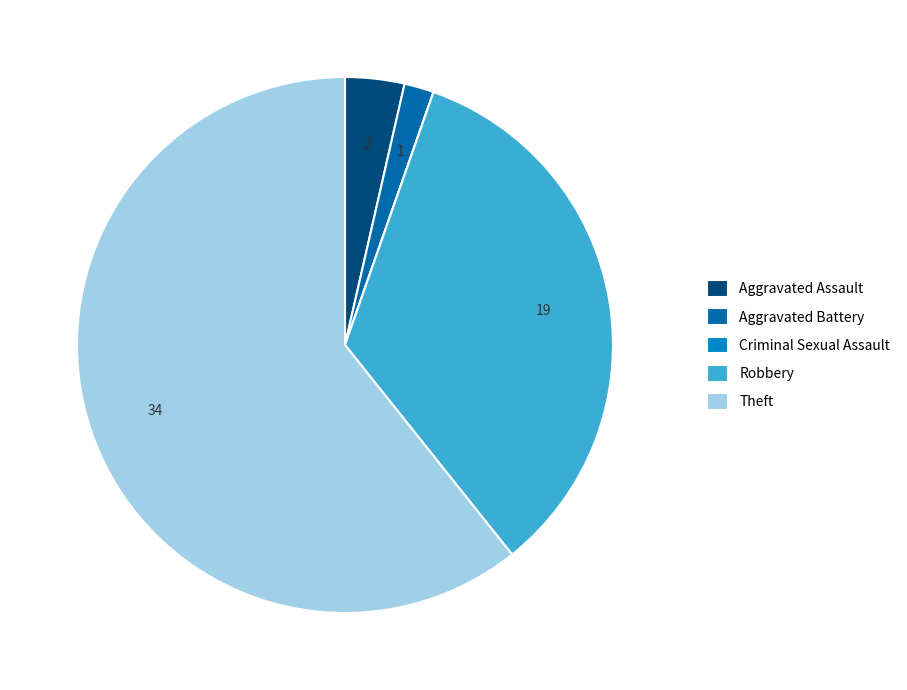

Does Theft account for over 50% of the chart?

Yes